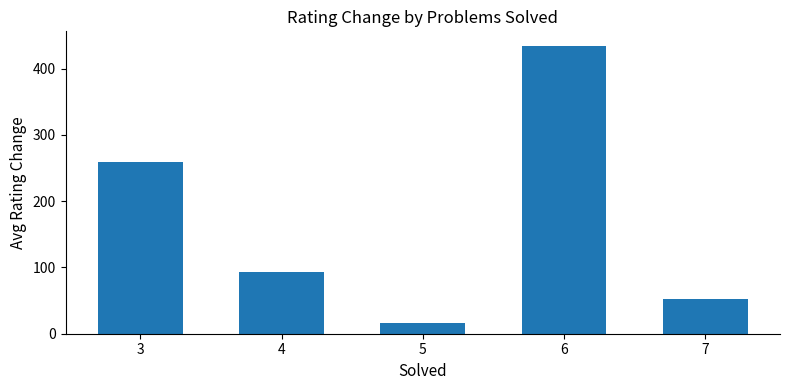

Rank the categories by value from highest to lowest.

6, 3, 4, 7, 5